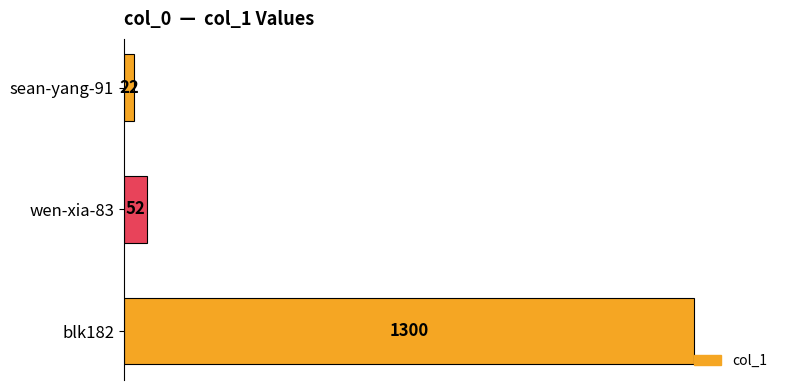

Rank the categories by value from lowest to highest.

sean-yang-91, wen-xia-83, blk182